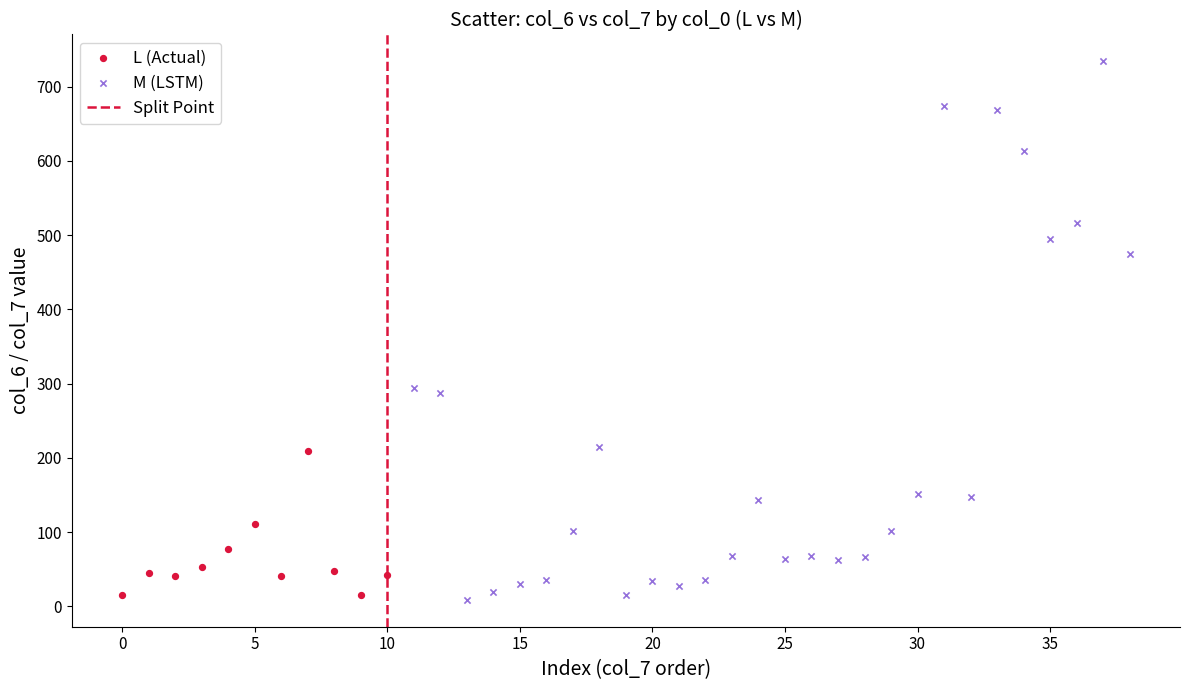

Which series reaches the maximum Y coordinate?

M (LSTM)